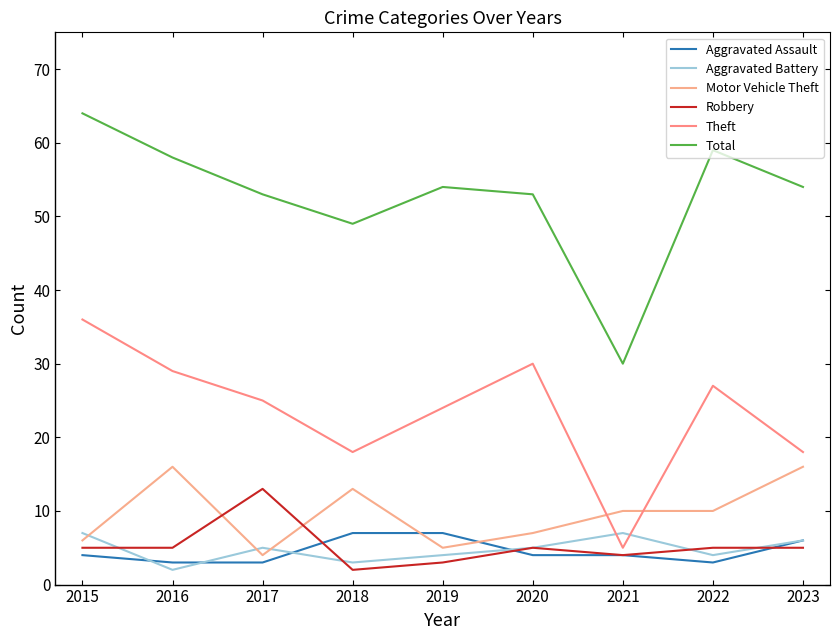

Rank the series by their maximum value, from lowest to highest.

Aggravated Assault, Aggravated Battery, Robbery, Motor Vehicle Theft, Theft, Total